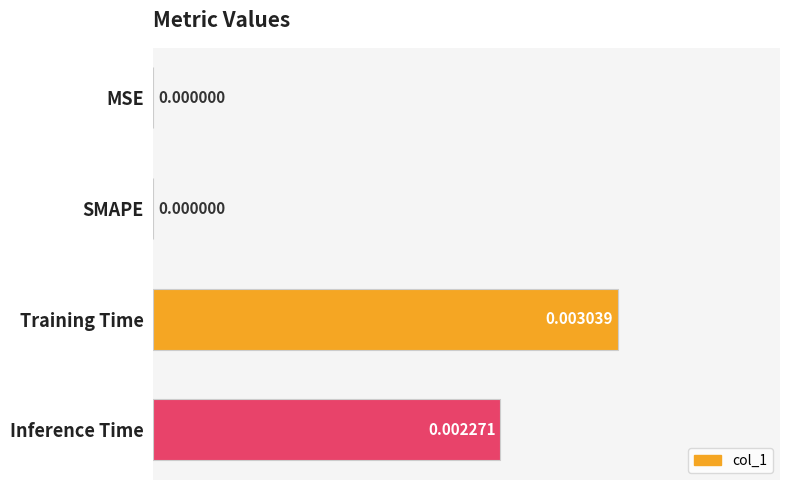

Between Inference Time and MSE, which is larger?

Inference Time